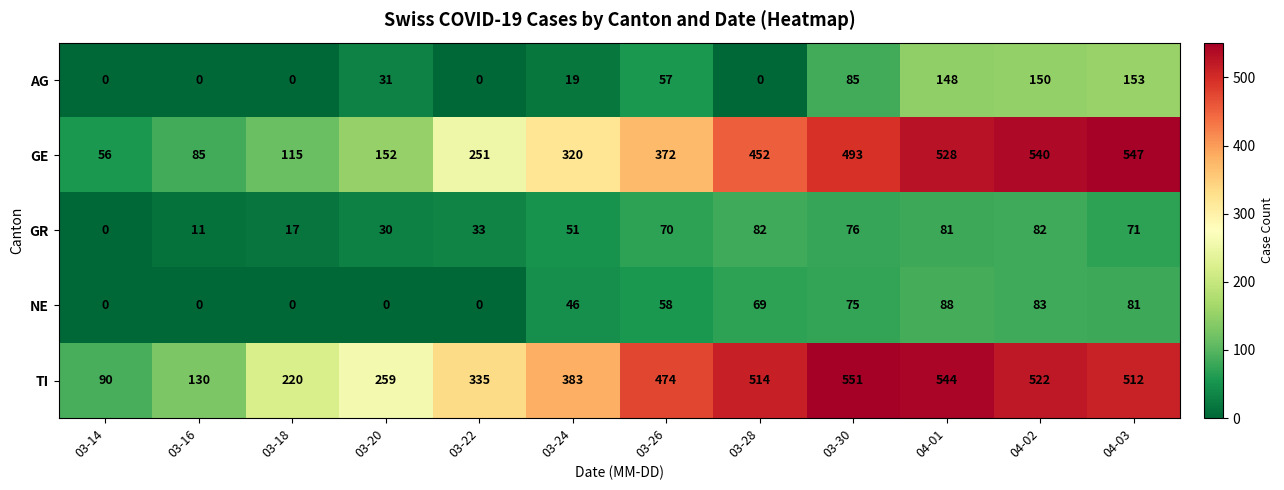

Between 03-16 and 03-28, which series saw the biggest shift?

TI